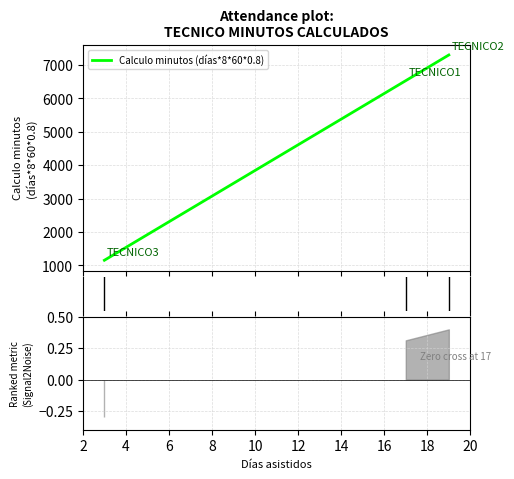

How many values in the Calculo minutos (días*8*60*0.8) series are below 6528?

1